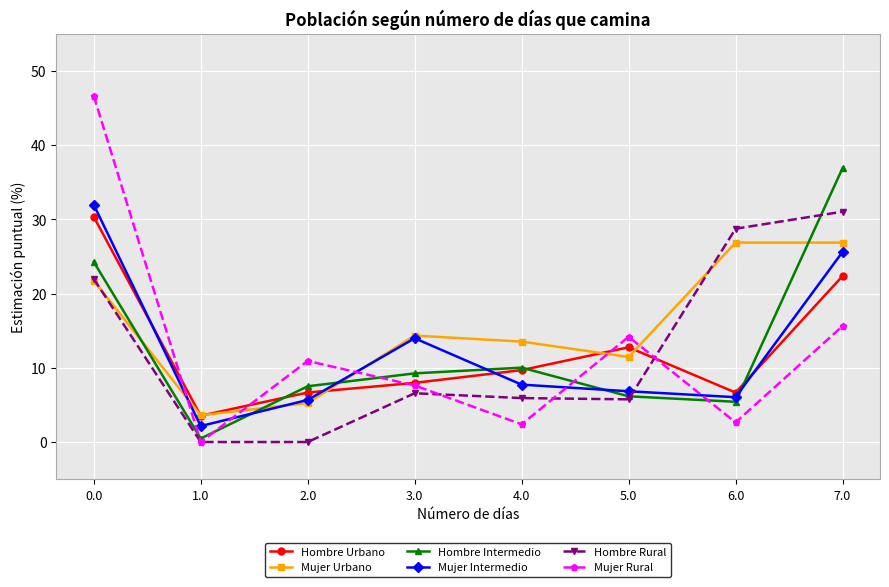

In Mujer Rural, how many points are lower than both neighbors (excluding endpoints)?

3